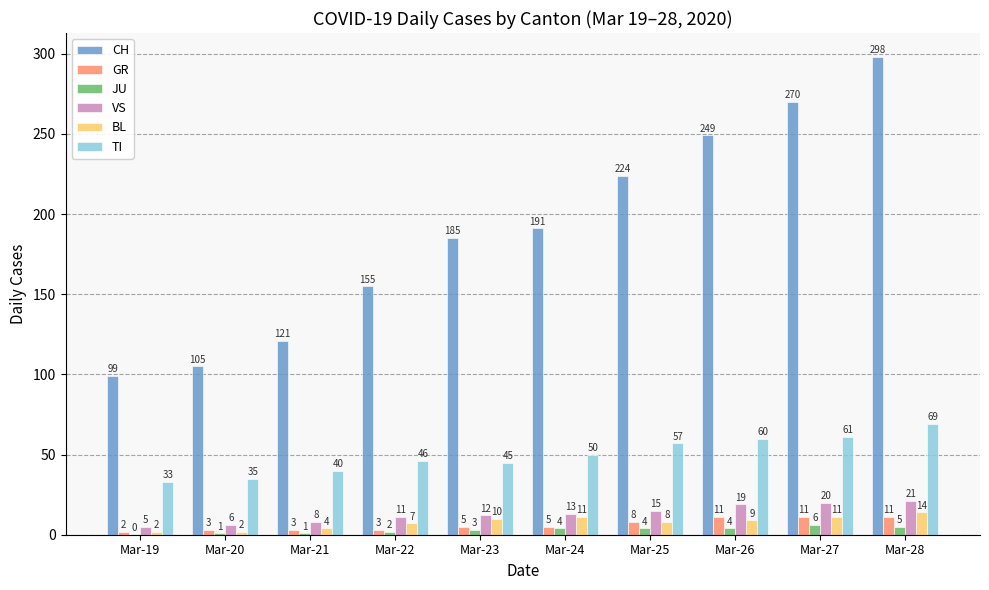

Which series has the largest total across all categories?

CH